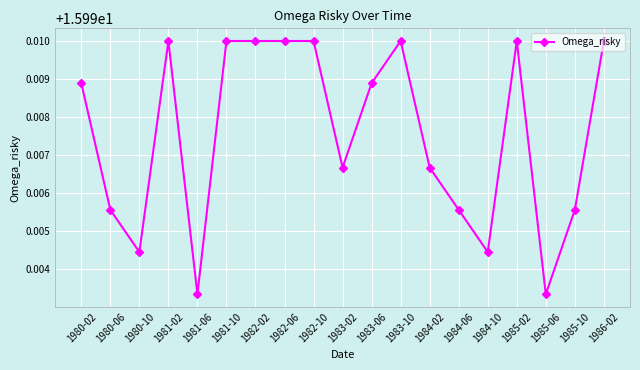

The chart shows a value of 5.5 at 1983-06. True or false?

False